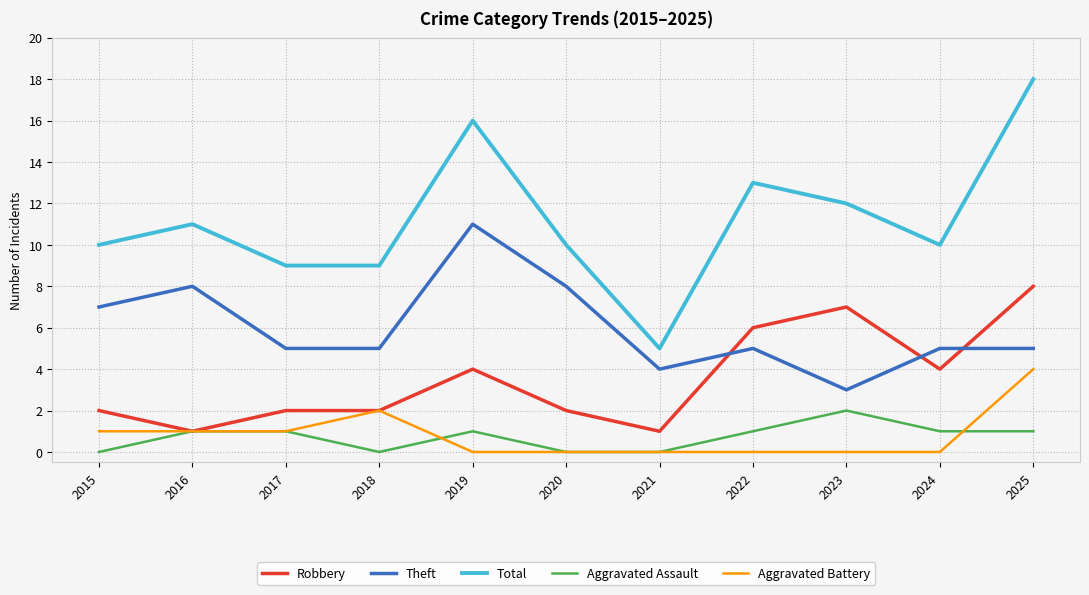

Read the Robbery value at 2017.

2